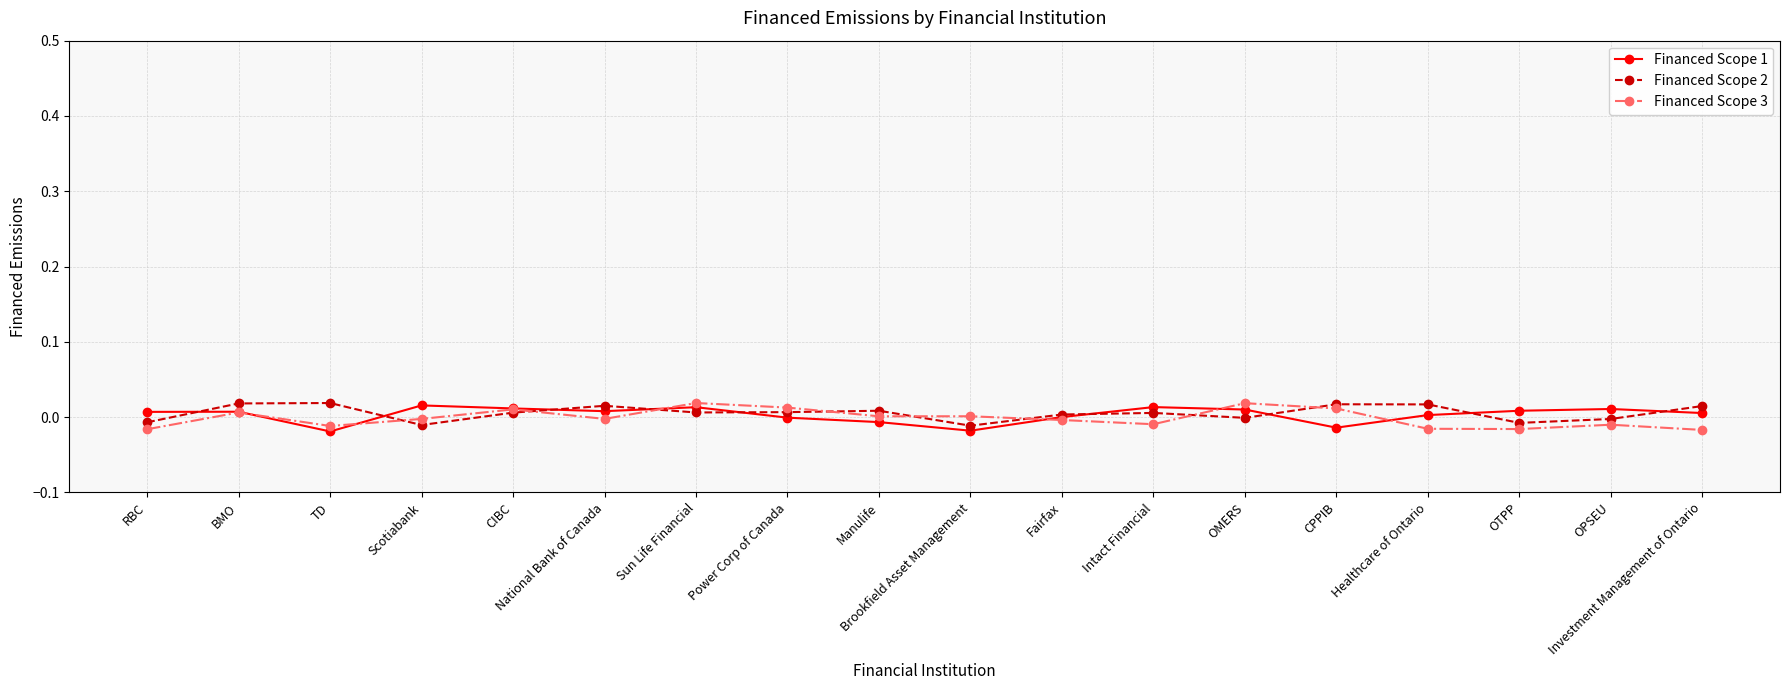

Where is the first local minimum for Financed Scope 2?

Scotiabank